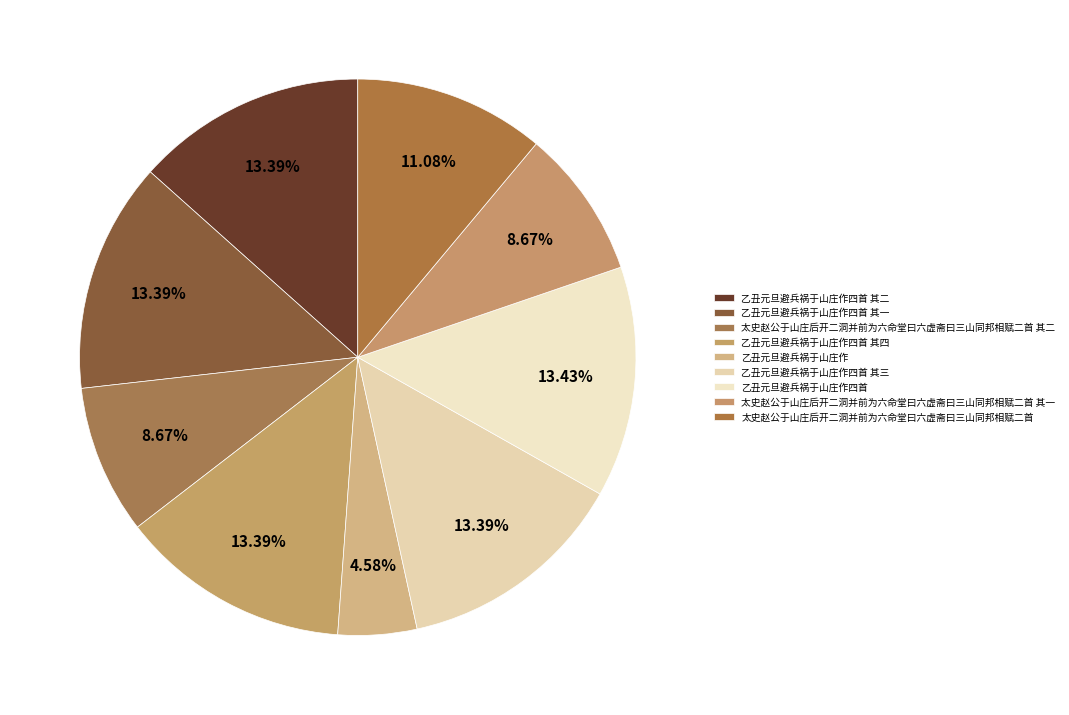

How many slices are in this pie chart?

9